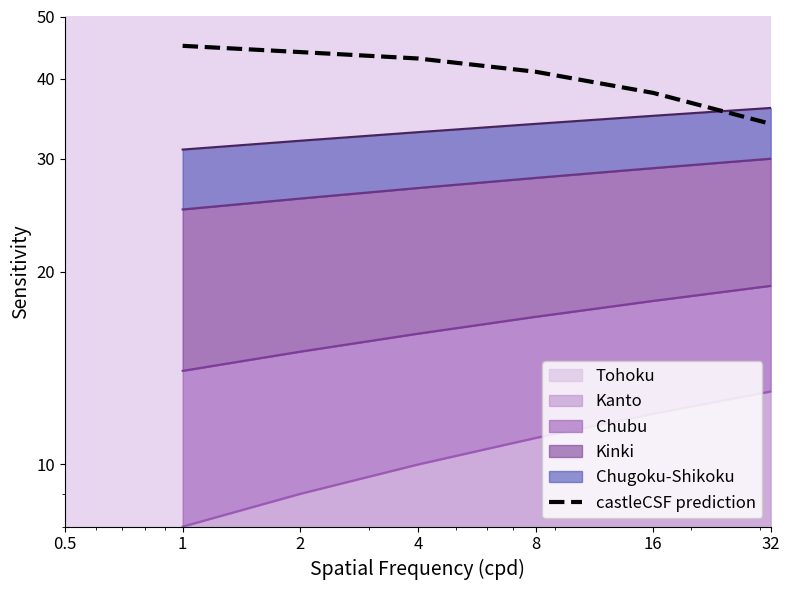

How many data points are above 43?

2